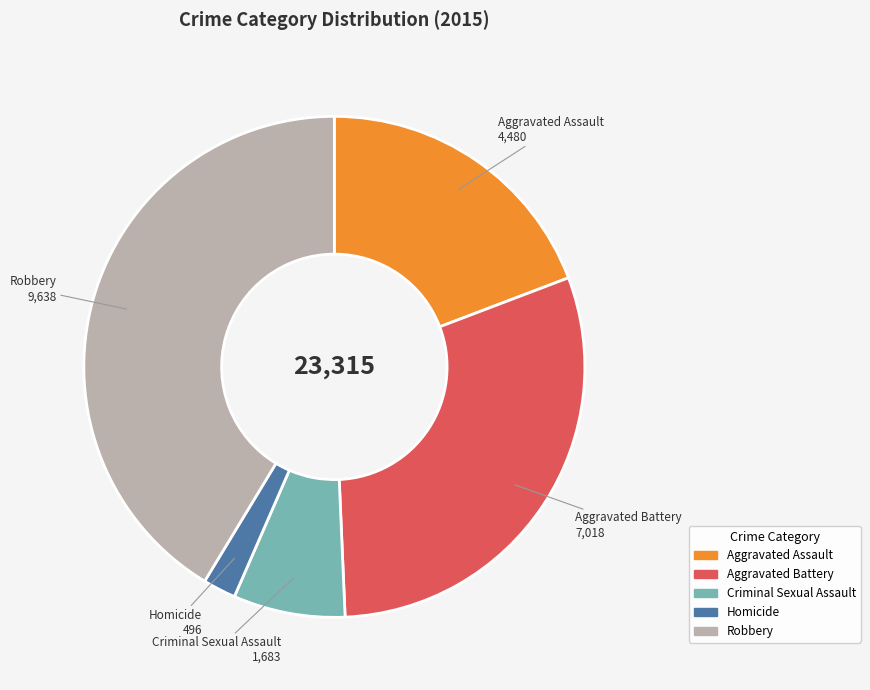

How many slices are in this pie chart?

5